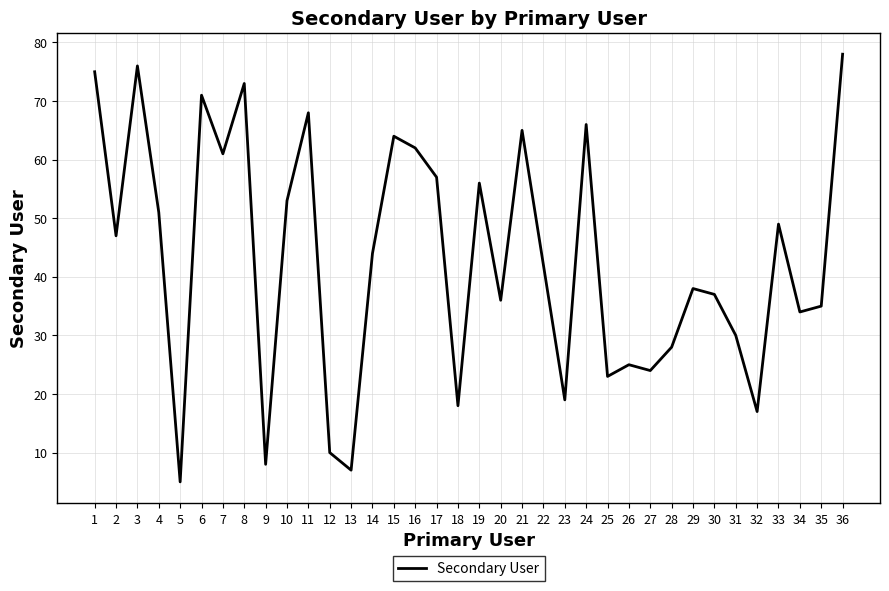

Rank the categories by value from highest to lowest.

36, 3, 1, 8, 6, 11, 24, 21, 15, 16, 7, 17, 19, 10, 4, 33, 2, 14, 22, 29, 30, 20, 35, 34, 31, 28, 26, 27, 25, 23, 18, 32, 12, 9, 13, 5